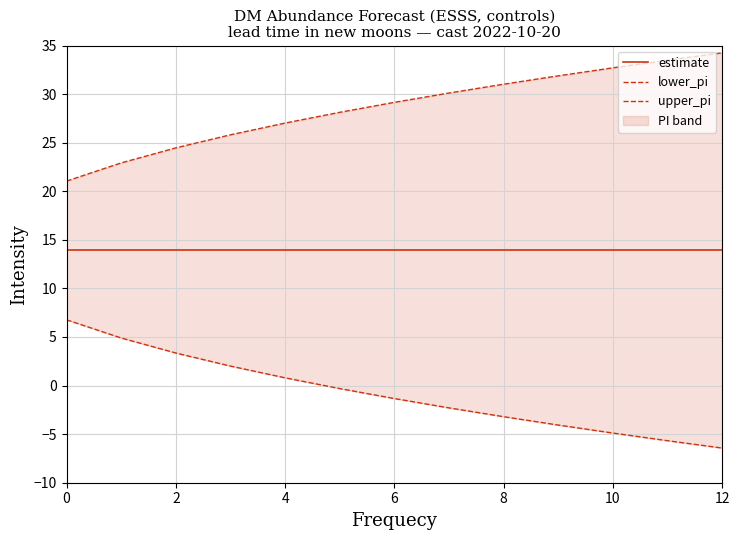

How many values in lower_pi are above zero?

5